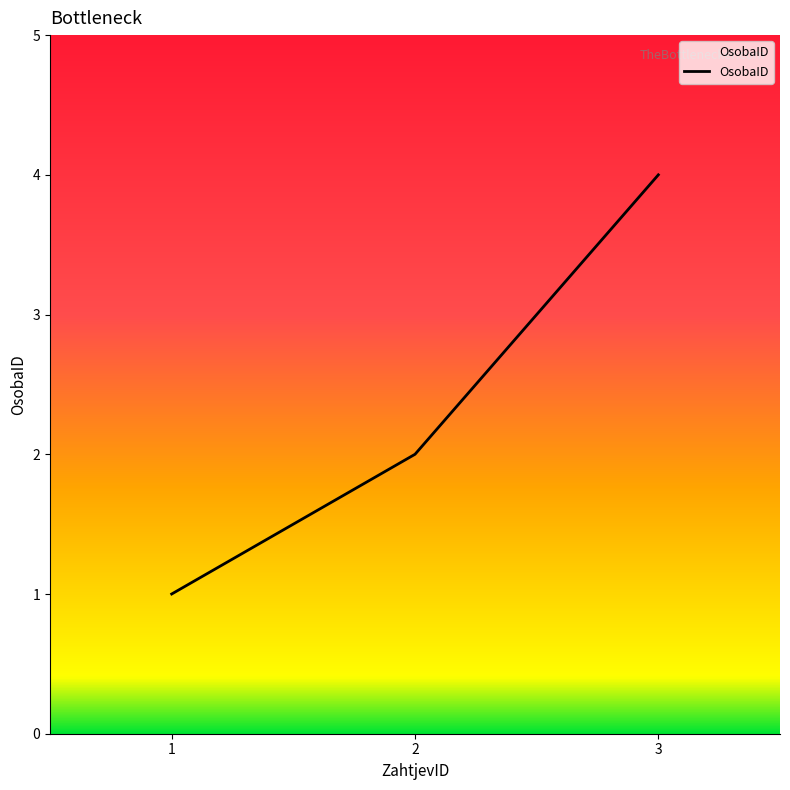

What is the greatest value displayed?

4